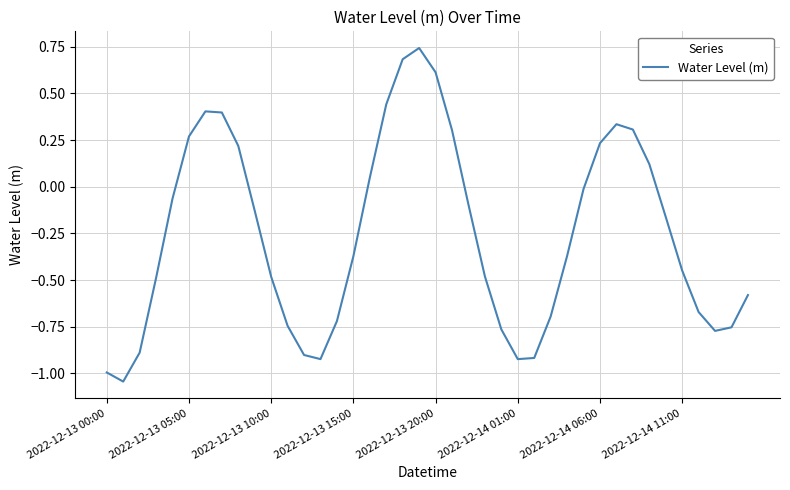

What is the difference between the maximum and minimum values?

1.8